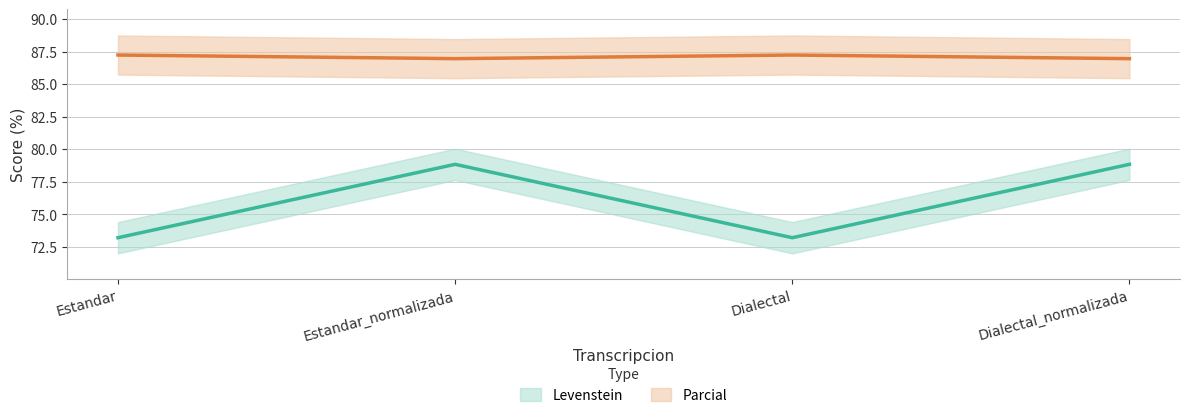

What is the maximum value shown in the chart?

87.2